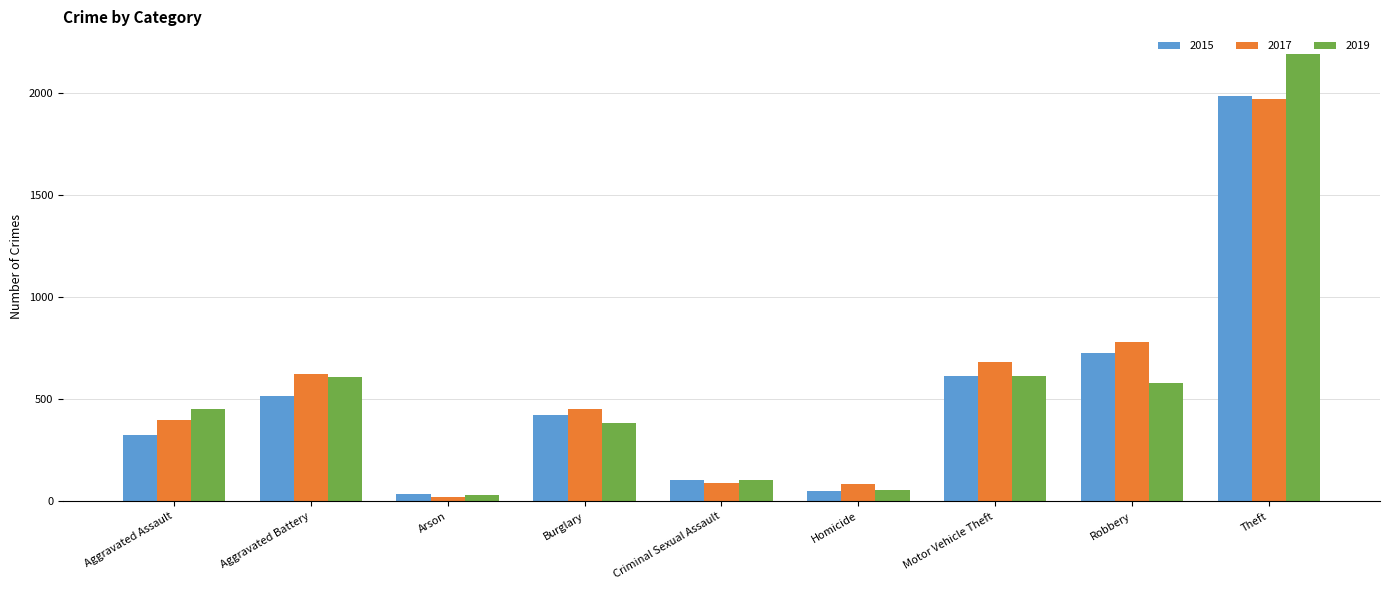

What position from the right is Aggravated Battery?

8